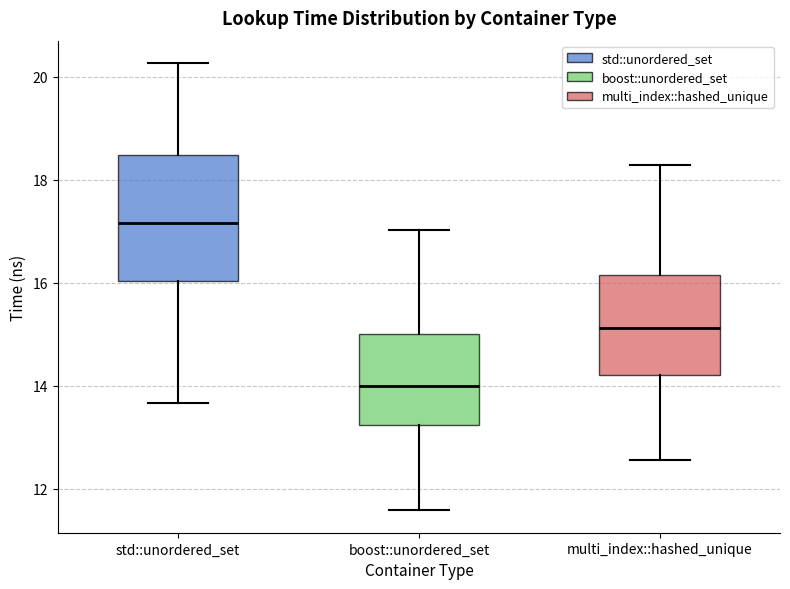

Reading left to right, transcribe this box plot: for each box, give where its median line is, the range the box spans, and where its two whiskers end, as read against the y-axis. The values are not printed on the chart, so give them approximately, as read against the axis.

std::unordered_set: median 17.2, box 16.0 to 18.4, whiskers 13.6 to 20.2
boost::unordered_set: median 14.0, box 13.2 to 15.0, whiskers 11.6 to 17.0
multi_index::hashed_unique: median 15.2, box 14.2 to 16.2, whiskers 12.6 to 18.2